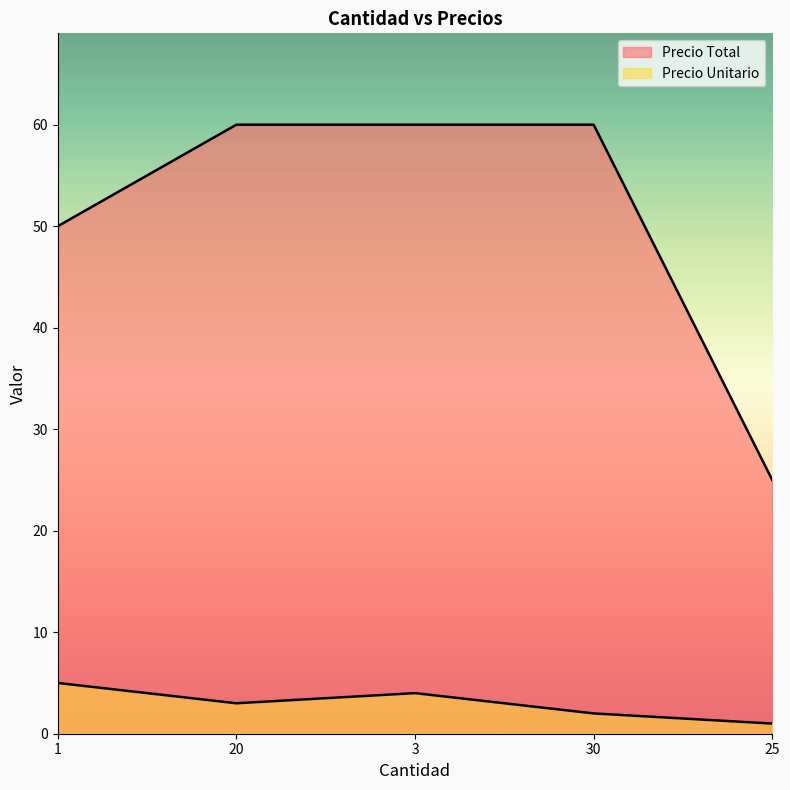

Which series has the largest total across all categories?

Precio Total